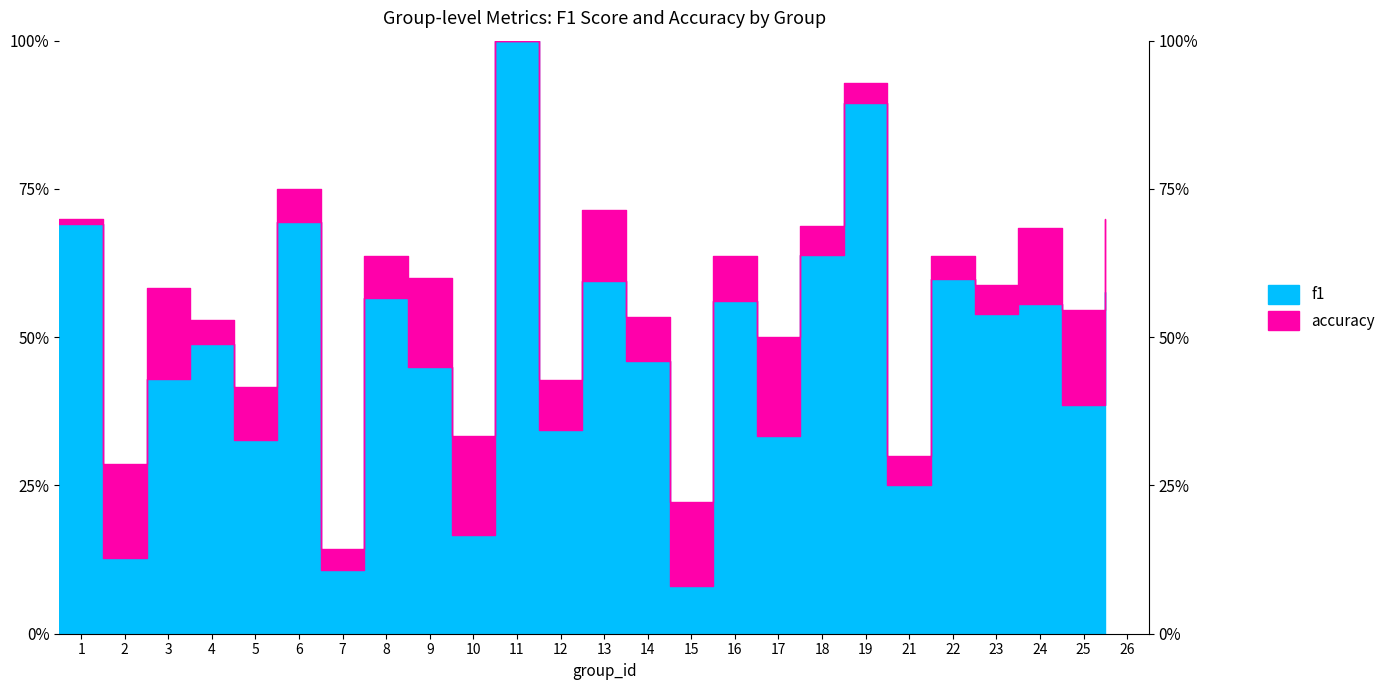

Reading right to left, list all the values displayed in this chart.

f1: 26=0.6	25=0.4	24=0.6	23=0.5	22=0.6	21=0.3	19=0.9	18=0.6	17=0.3	16=0.6	15=0.1	14=0.5	13=0.6	12=0.3	11=1.0	10=0.2	9=0.5	8=0.6	7=0.1	6=0.7	5=0.3	4=0.5	3=0.4	2=0.1	1=0.7
accuracy: 26=0.7	25=0.5	24=0.7	23=0.6	22=0.6	21=0.3	19=0.9	18=0.7	17=0.5	16=0.6	15=0.2	14=0.5	13=0.7	12=0.4	11=1.0	10=0.3	9=0.6	8=0.6	7=0.1	6=0.8	5=0.4	4=0.5	3=0.6	2=0.3	1=0.7